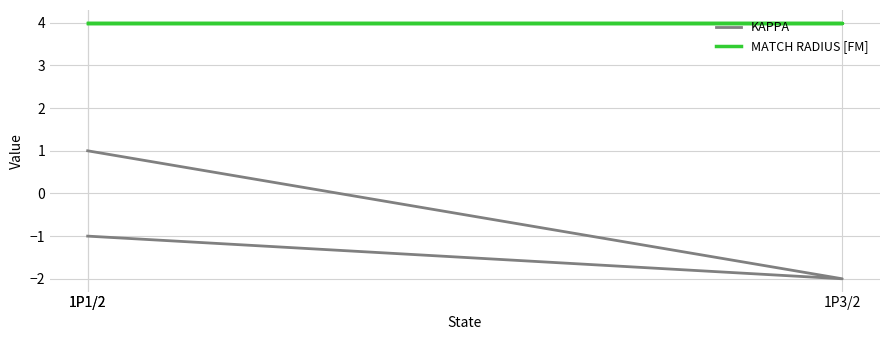

The KAPPA series shows -2 at 1P1/2. True or false?

False